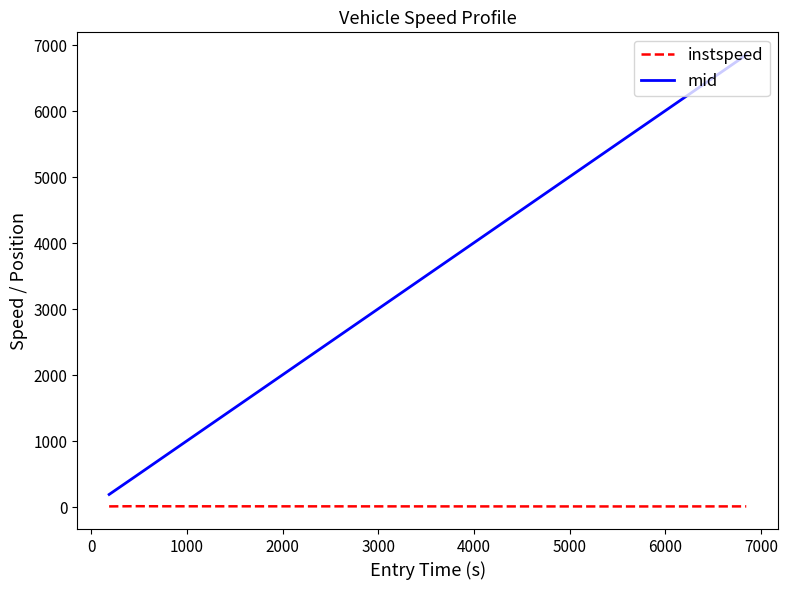

True or false: mid and instspeed intersect in this chart.

False